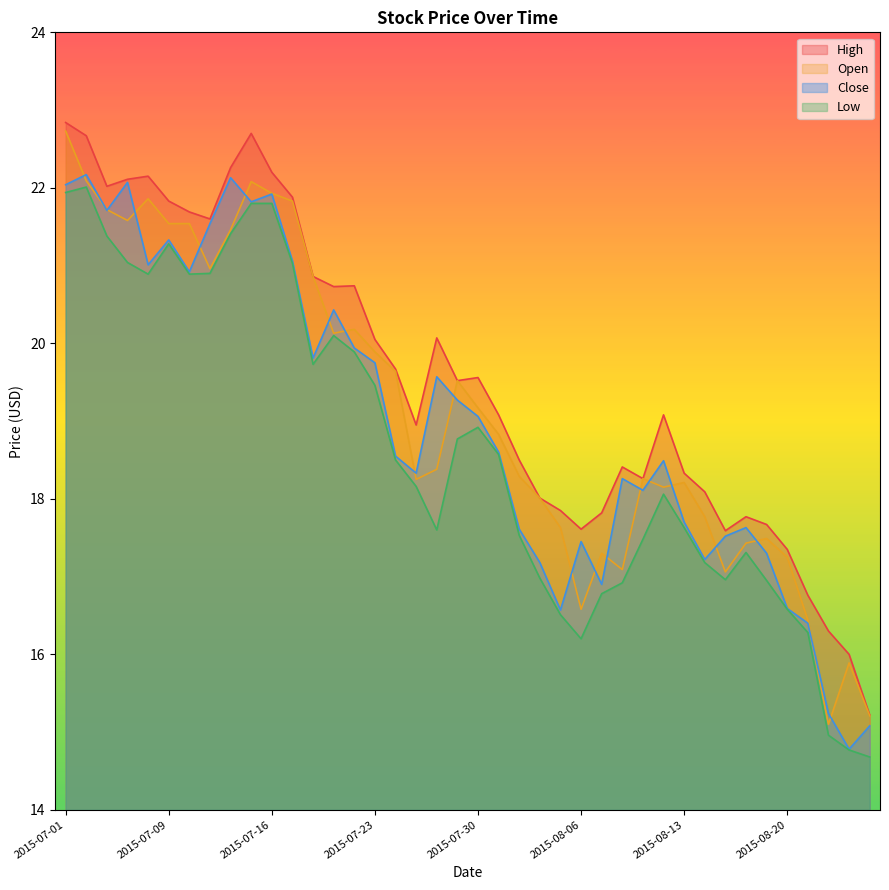

What is the spread (max minus min) of values at 2015-07-28?

2.5